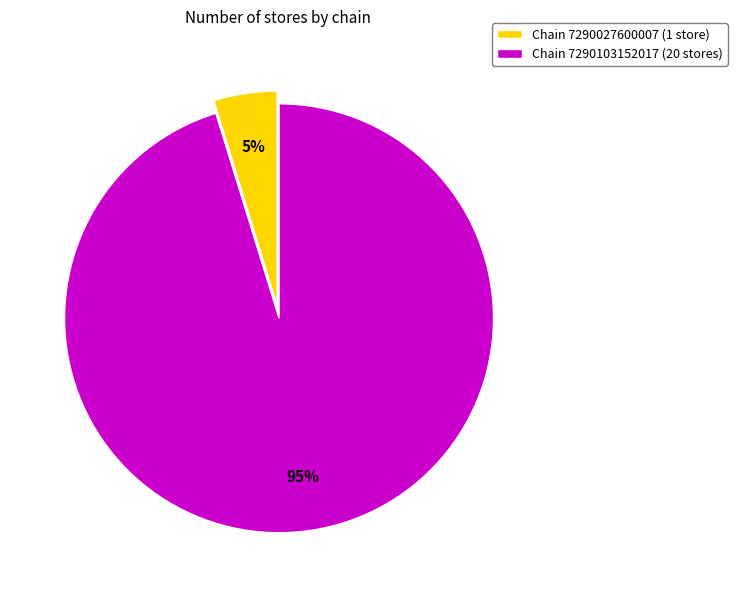

Is the sum of Chain 7290103152017 (20 stores) and Chain 7290027600007 (1 store) greater than half?

Yes